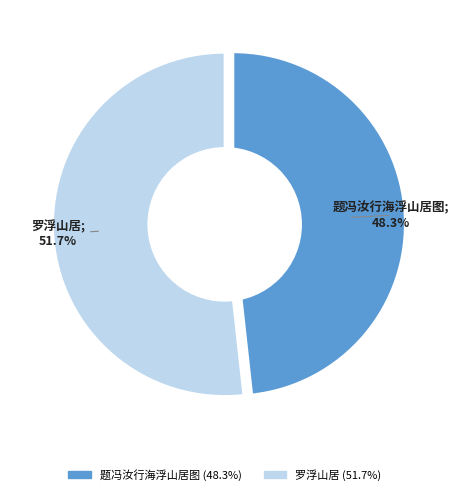

What percentage is NOT represented by 罗浮山居?

48.3%